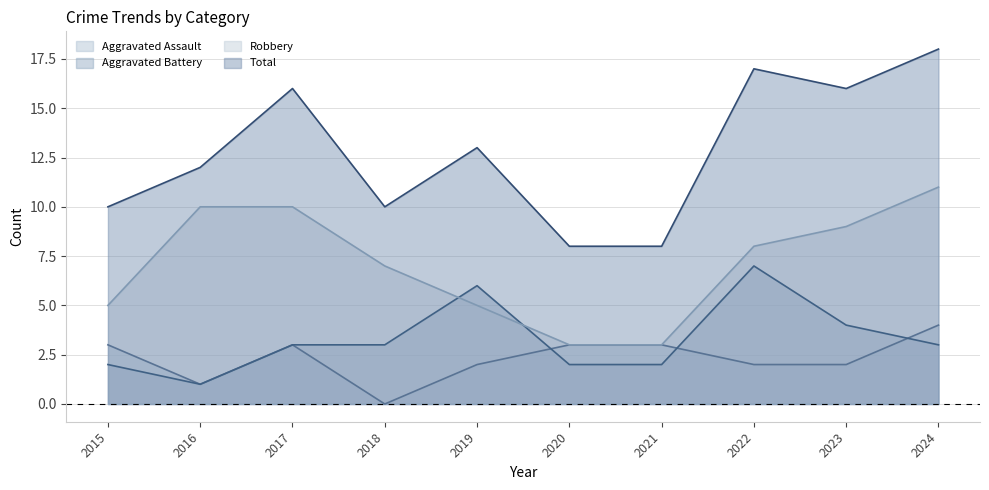

Is the value of Aggravated Assault at 2024 greater than the value of Aggravated Battery at 2017?

Yes